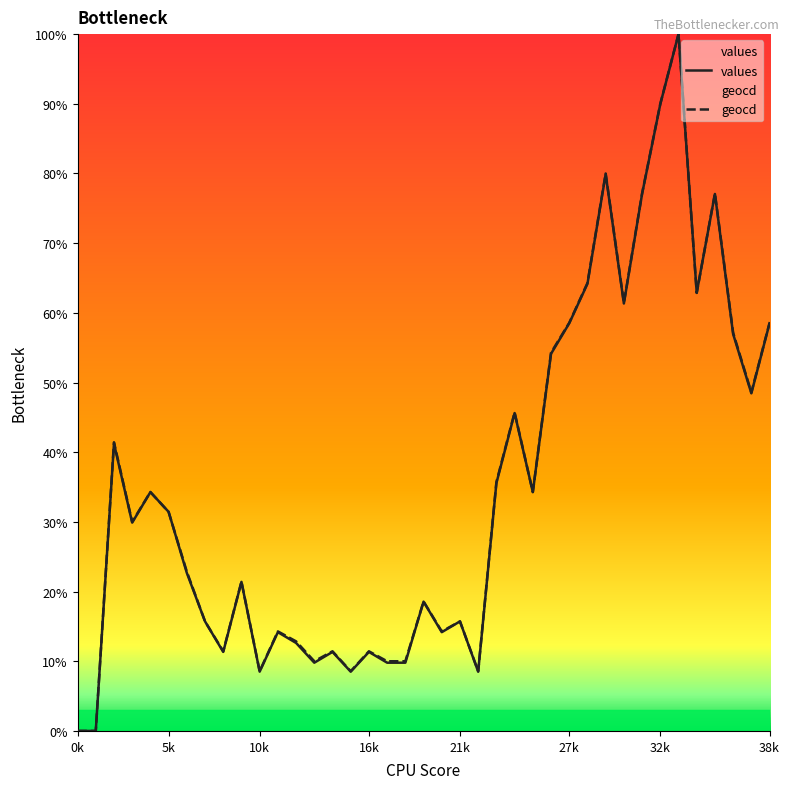

How many intersections are there between values and geocd?

7